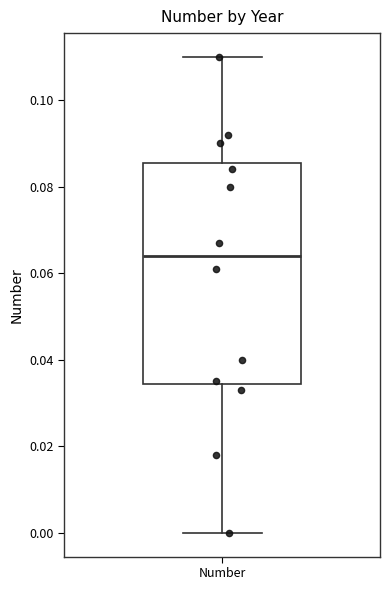

Read this box plot against the y-axis: the position of the median line, the range covered by the box, and the ends of both whiskers. The values are not printed on the chart, so give them approximately, as read against the axis.

median 0.064, box 0.034 to 0.086, whiskers 0.000 to 0.110